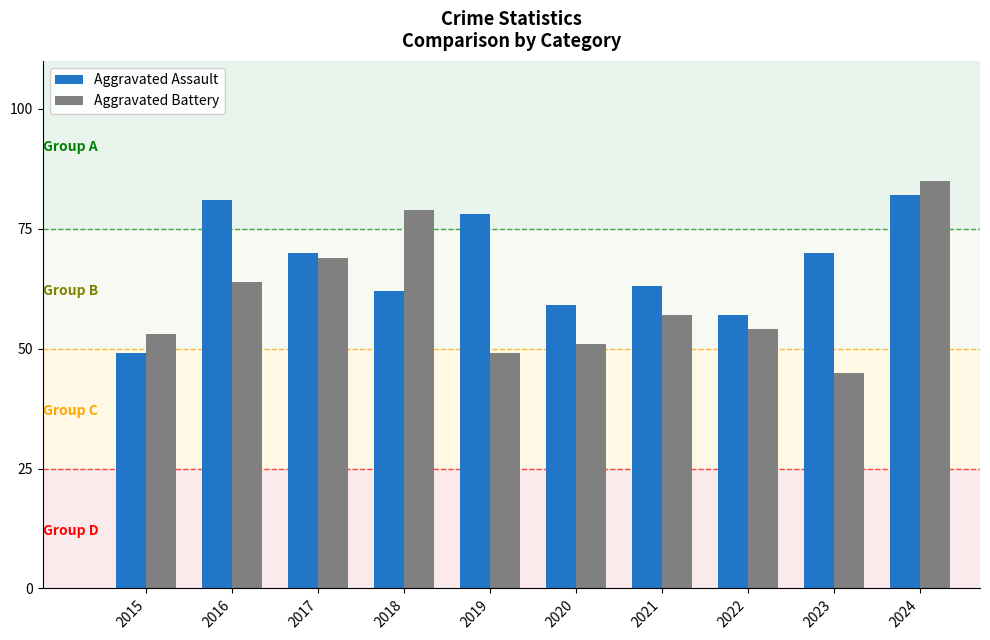

What is the value of the Aggravated Battery bar at the 7th from the left?

57